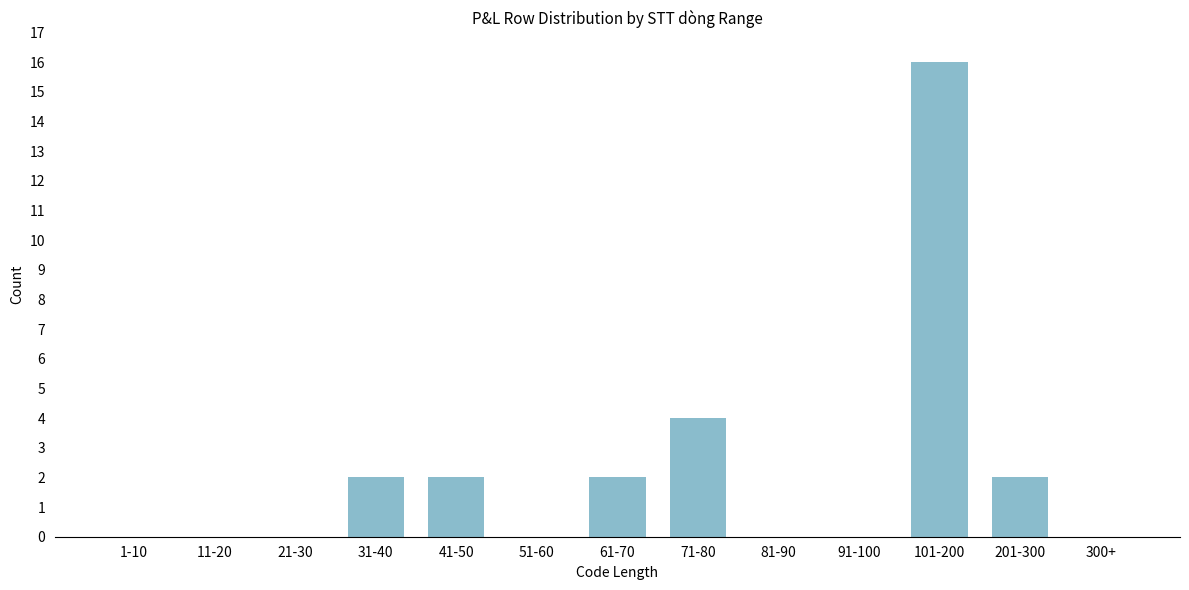

Reading left to right, extract all data points from this chart.

1-10=0	11-20=0	21-30=0	31-40=2	41-50=2	51-60=0	61-70=2	71-80=4	81-90=0	91-100=0	101-200=16	201-300=2	300+=0